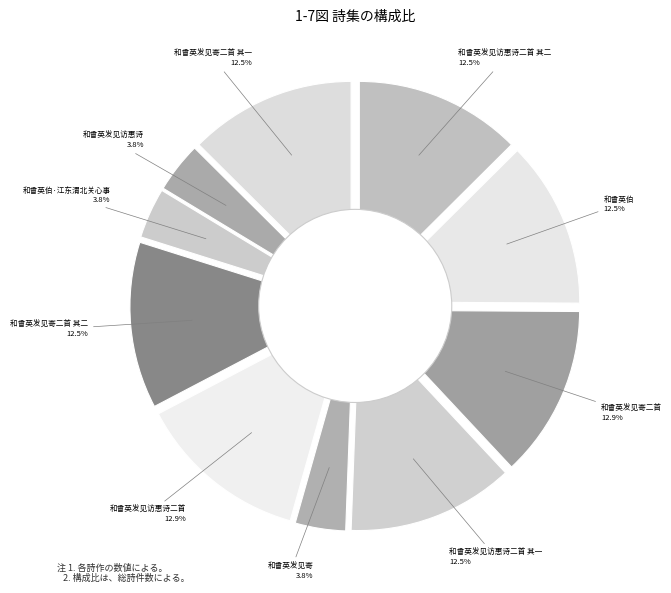

Which category has the smallest portion of the pie?

和曾英伯·江东渭北关心事